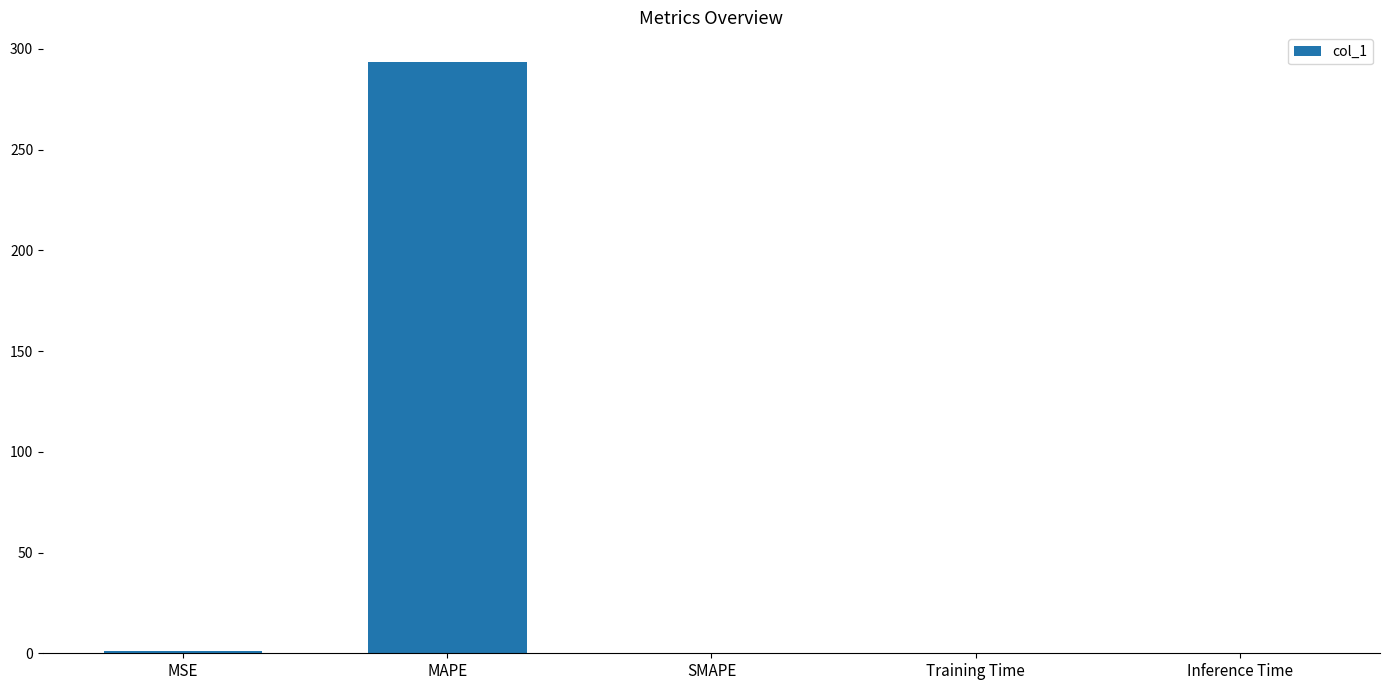

Which has a higher value, MAPE or MSE?

MAPE